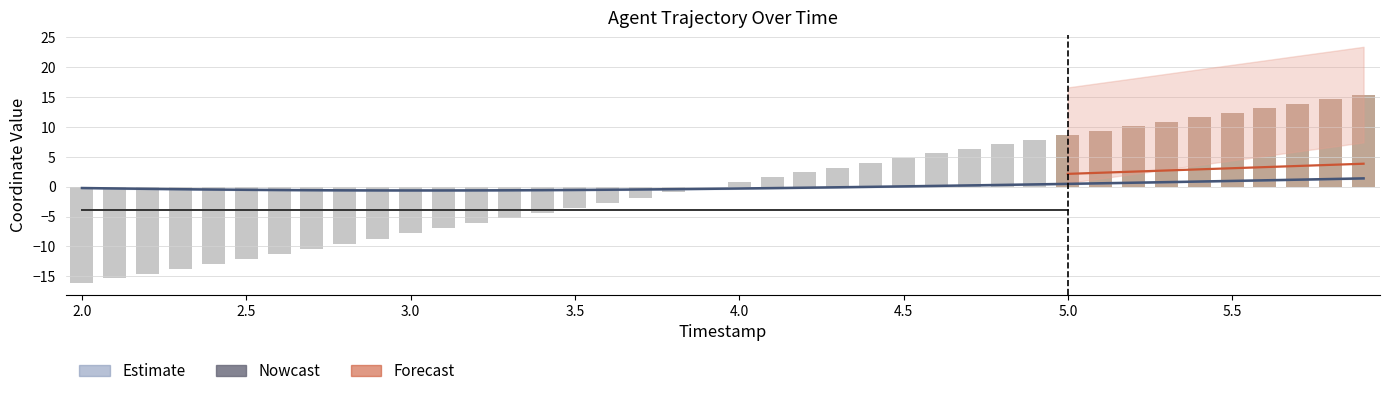

Reading left to right, transcribe all the data shown in this chart.

X: 2.0=-0.2	2.1=-0.3	2.2=-0.3	2.3=-0.4	2.4=-0.5	2.5=-0.5	2.6=-0.5	2.7=-0.6	2.8=-0.6	2.9=-0.6	3.0=-0.6	3.1=-0.6	3.2=-0.6	3.3=-0.6	3.4=-0.6	3.5=-0.5	3.6=-0.5	3.7=-0.5	3.8=-0.4	3.9=-0.3	4.0=-0.3	4.1=-0.2	4.2=-0.2	4.3=-0.1	4.4=-0.0	4.5=0.1	4.6=0.1	4.7=0.2	4.8=0.3	4.9=0.4	5.0=0.5	5.1=0.6	5.2=0.7	5.3=0.8	5.4=0.9	5.5=1.0	5.6=1.1	5.7=1.2	5.8=1.3	5.9=1.4
Y: 2.0=-16.1	2.1=-15.3	2.2=-14.5	2.3=-13.7	2.4=-12.9	2.5=-12.1	2.6=-11.2	2.7=-10.4	2.8=-9.5	2.9=-8.7	3.0=-7.8	3.1=-7.0	3.2=-6.1	3.3=-5.2	3.4=-4.4	3.5=-3.5	3.6=-2.7	3.7=-1.8	3.8=-0.9	3.9=-0.1	4.0=0.7	4.1=1.6	4.2=2.4	4.3=3.2	4.4=4.0	4.5=4.8	4.6=5.6	4.7=6.4	4.8=7.1	4.9=7.9	5.0=8.6	5.1=9.4	5.2=10.1	5.3=10.9	5.4=11.7	5.5=12.4	5.6=13.2	5.7=13.9	5.8=14.7	5.9=15.4